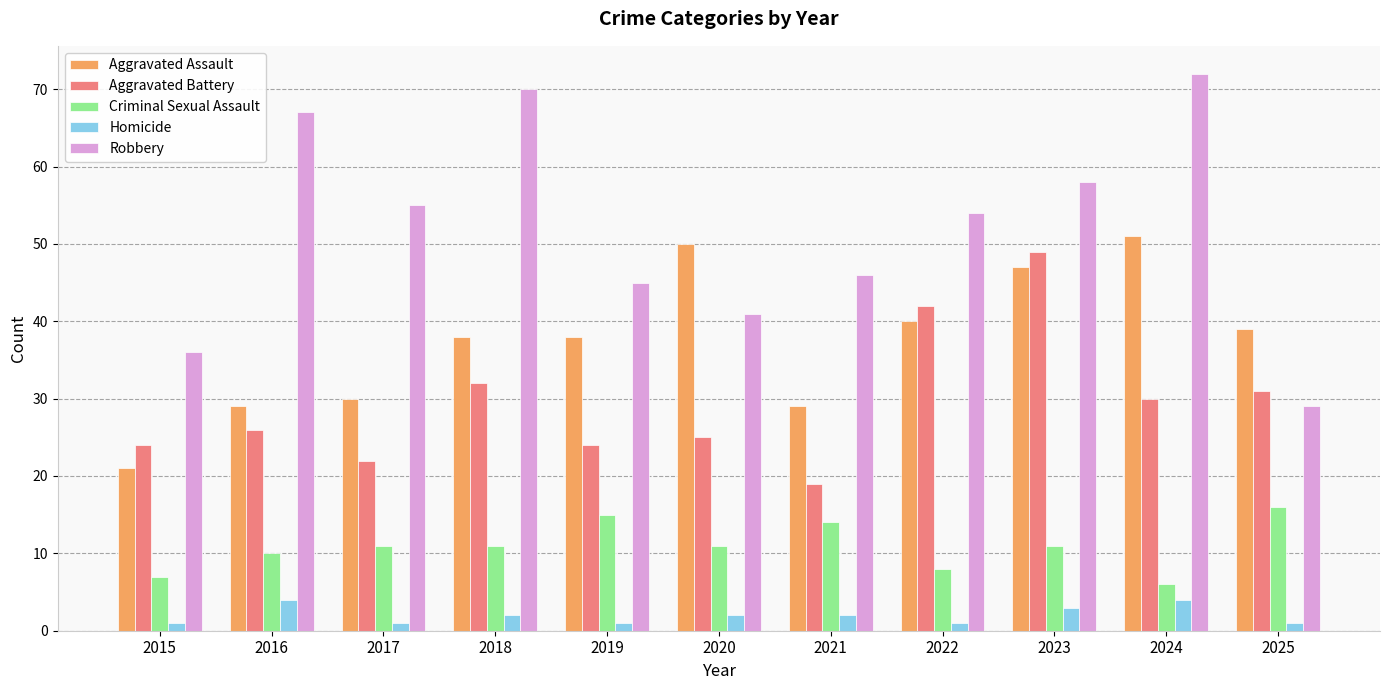

What is the difference between the Robbery values at 2022 and 2016?

13